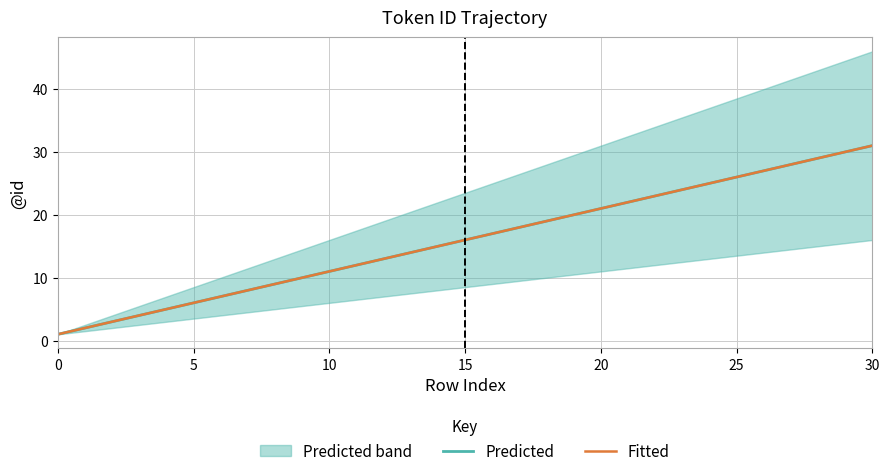

Rank the series at 27 from lowest to highest value.

Predicted, Fitted